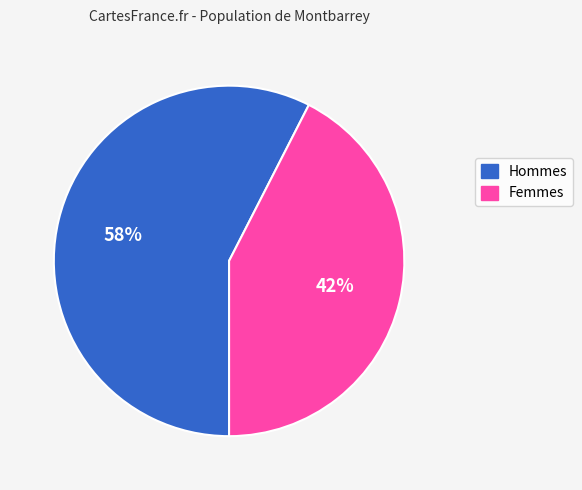

Does any single category account for the majority?

Yes